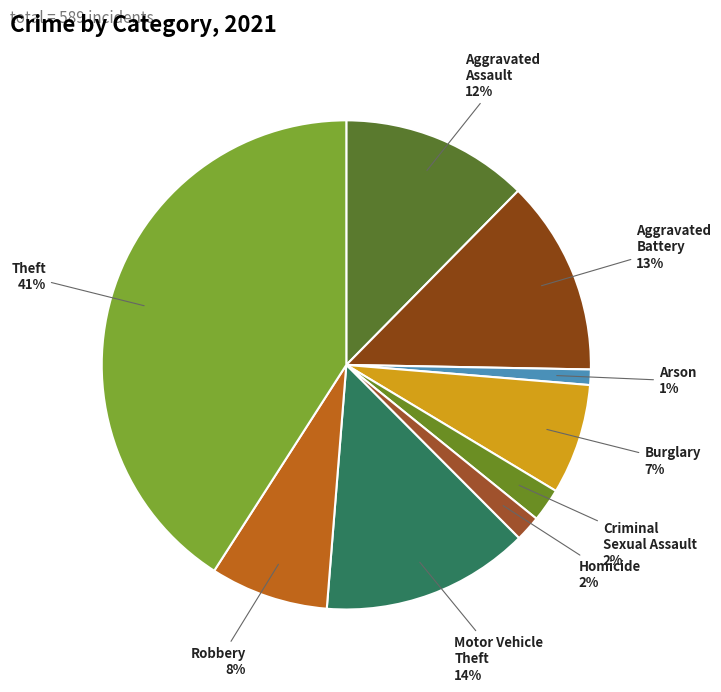

How many segments does this pie chart have?

9